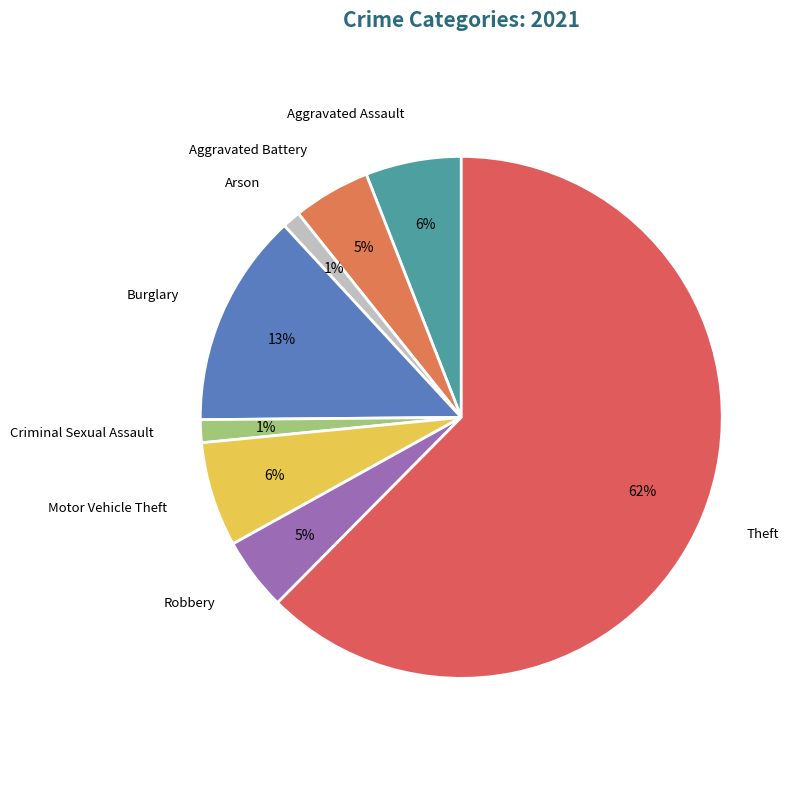

How many slices are in this pie chart?

8